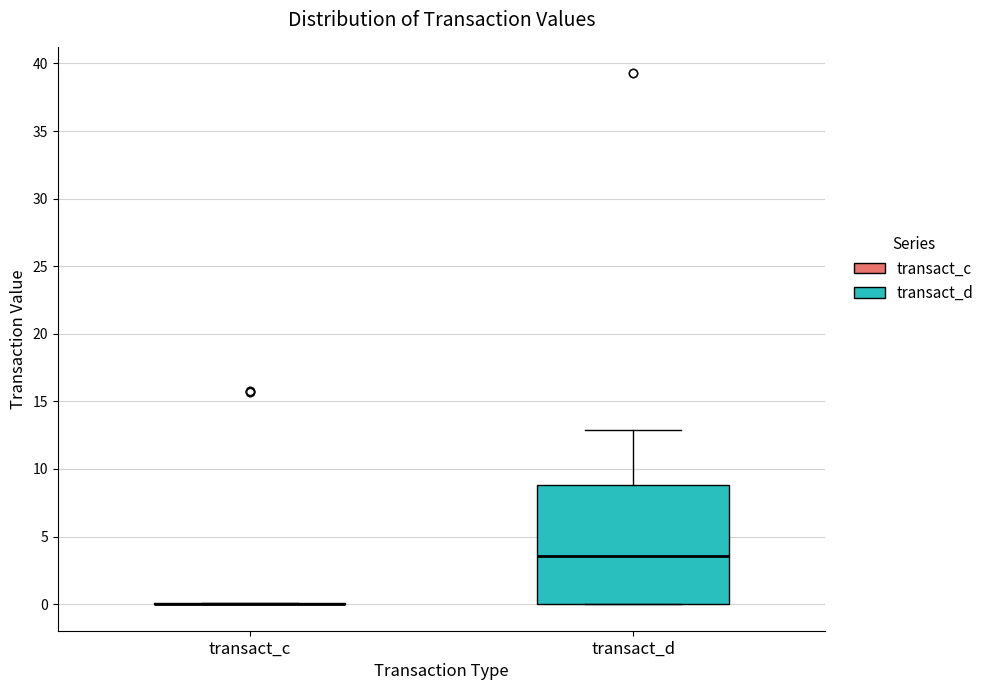

Reading left to right, transcribe this box plot: for each box, give where its median line is, the range the box spans, and where its two whiskers end, as read against the y-axis. The values are not printed on the chart, so give them approximately, as read against the axis.

transact_c: box collapsed to a line at 0.0, whiskers 0.0 to 0.0
transact_d: median 3.5, box 0.0 to 9.0, whiskers 0.0 to 13.0